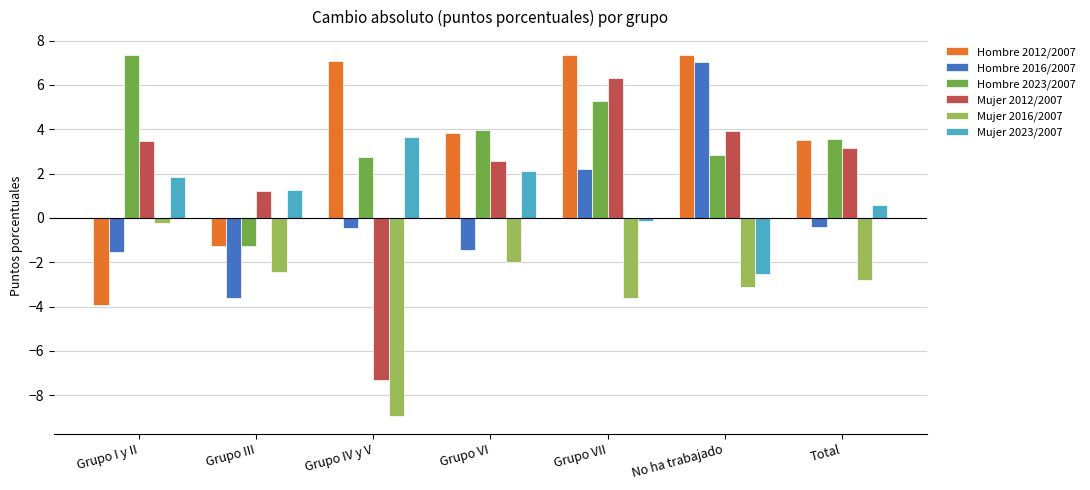

What is the value of the Hombre 2012/2007 bar at the 2nd from the left?

-1.3